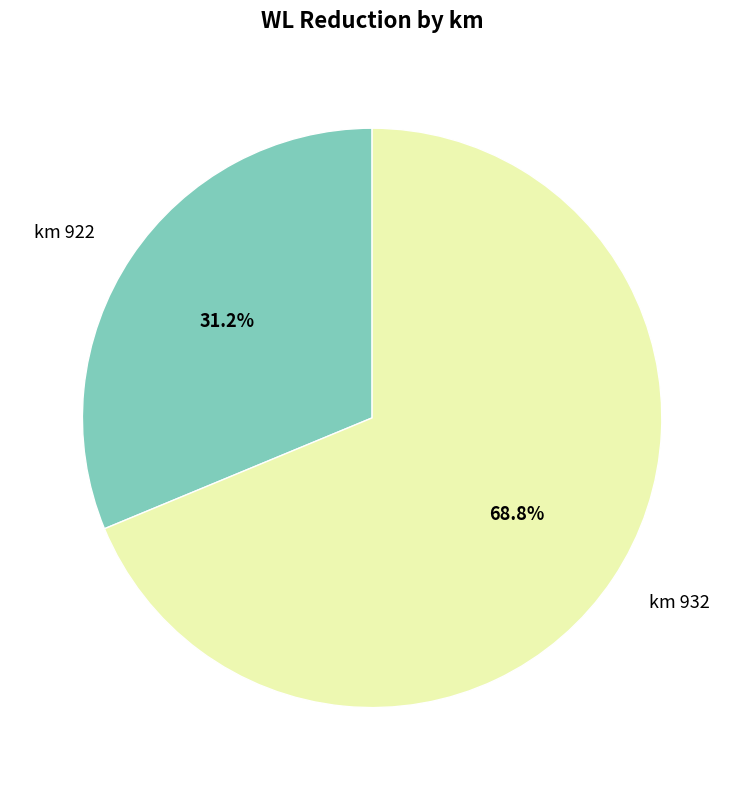

Does any single category account for the majority?

Yes